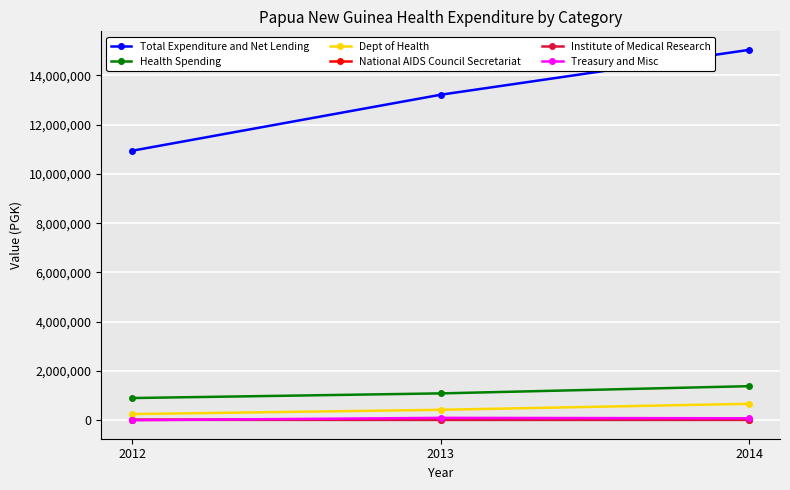

The value of Dept of Health at 2012 is 248600. True or false?

True